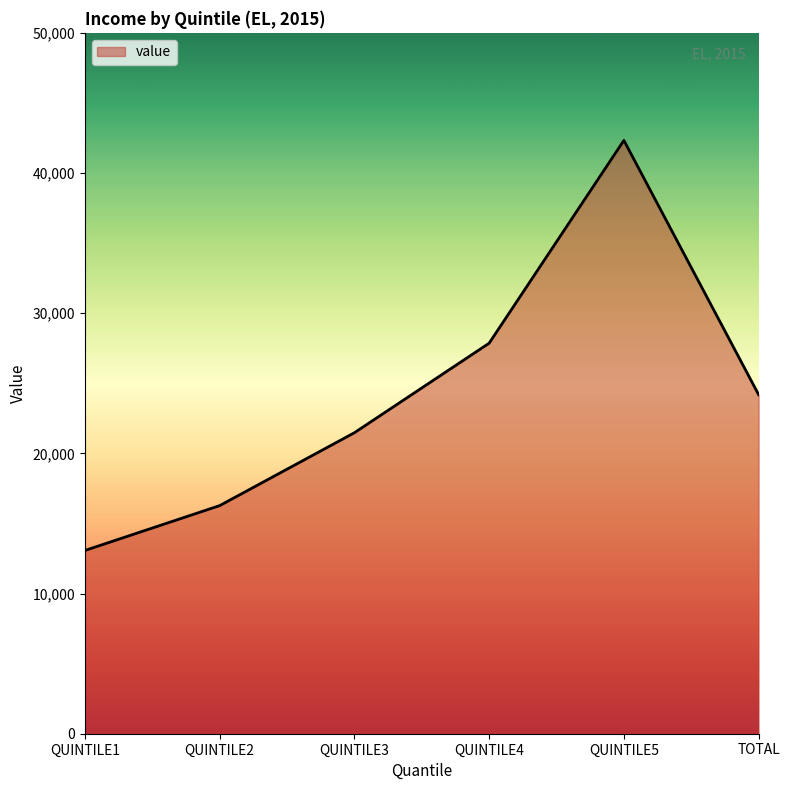

Is it true that the value at QUINTILE1 is 13073?

True